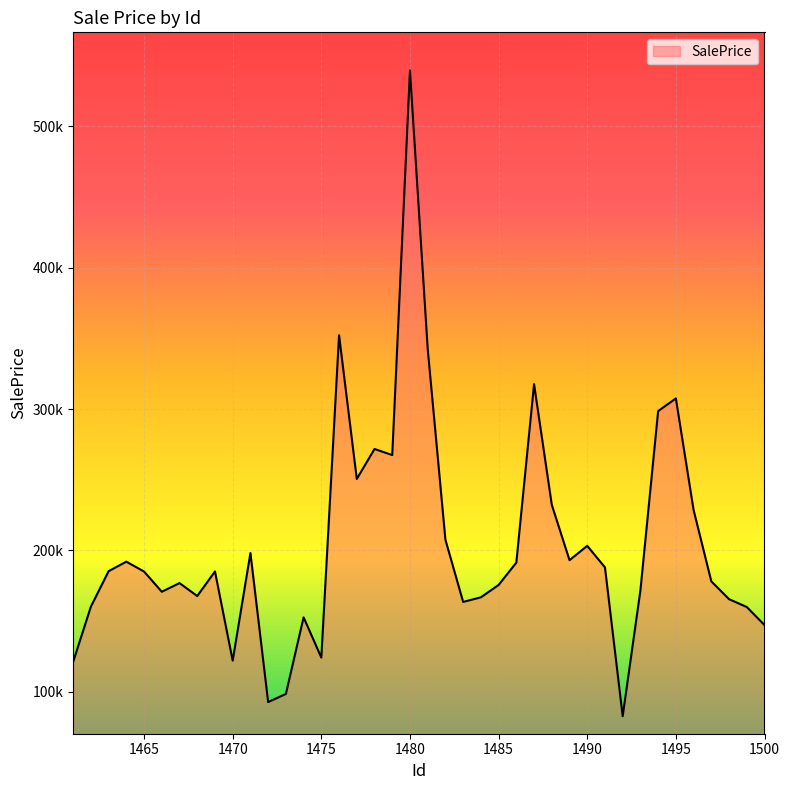

Is this an area chart (filled region under the line)?

Yes